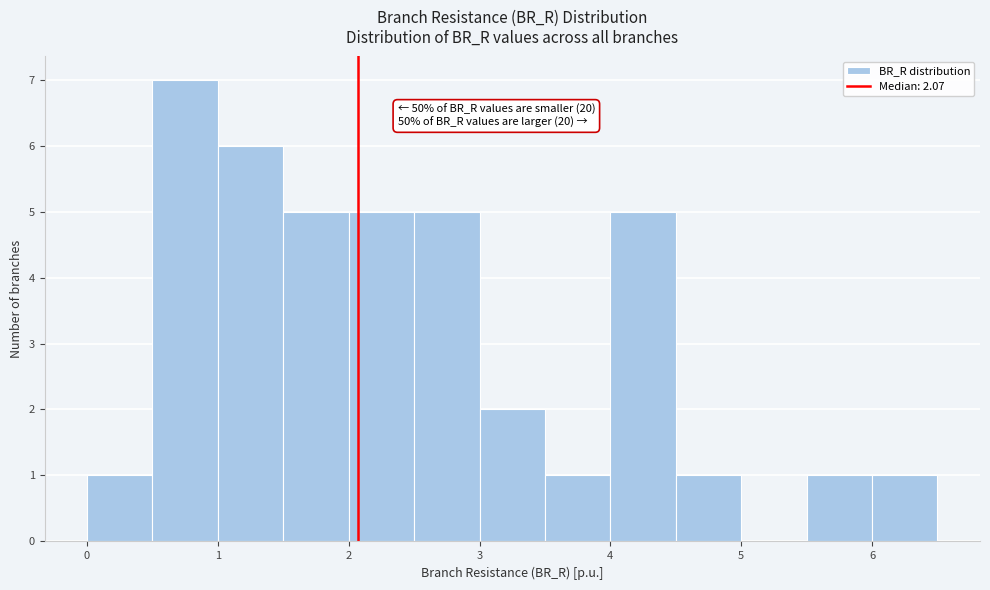

Which range on the x-axis has the tallest bar?

0.5 to 1.0